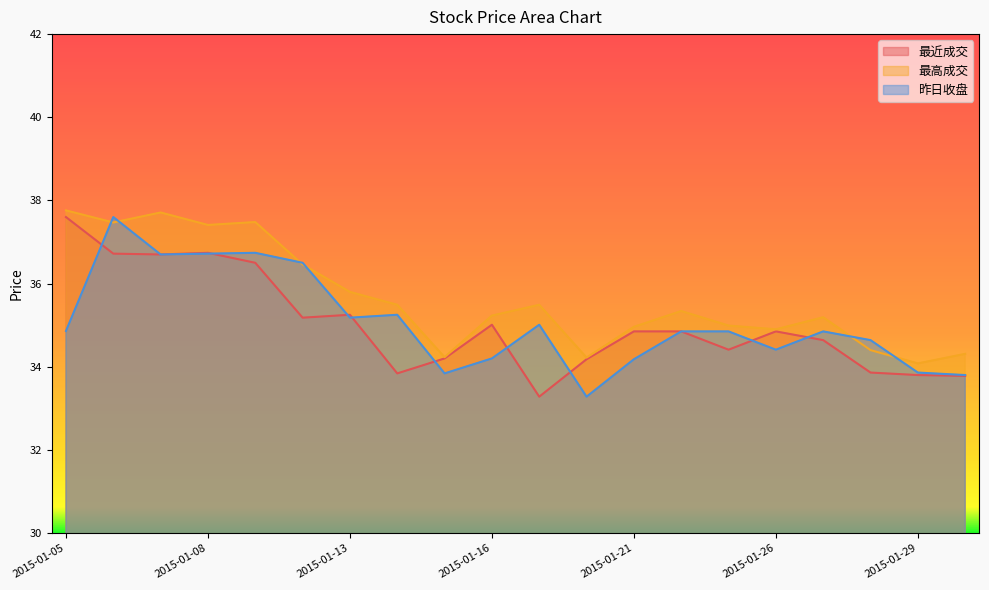

Which series has the largest range (max minus min)?

最近成交